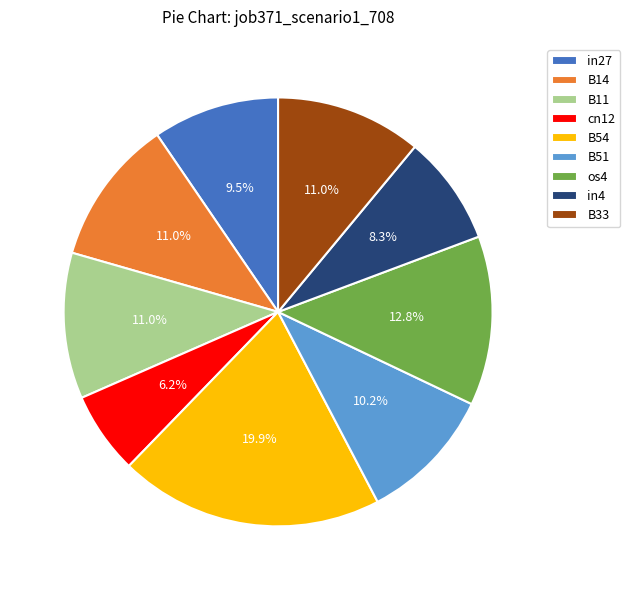

What portion of the pie excludes B14?

89.0%